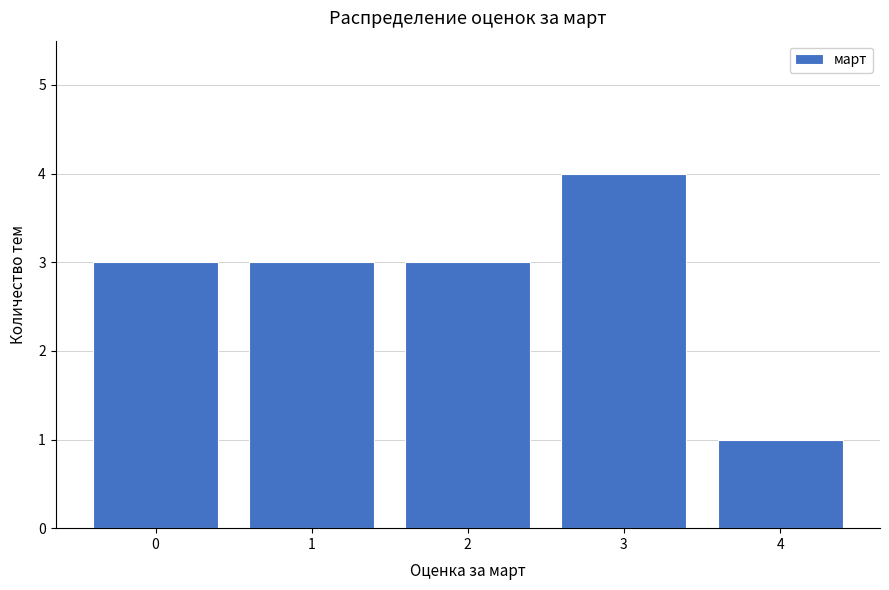

Reading right to left, what are all the values shown in this chart?

1	4	3	3	3